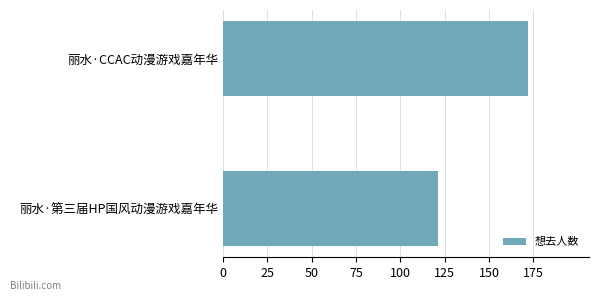

Rank the categories by value from highest to lowest.

丽水·CCAC动漫游戏嘉年华, 丽水·第三届HP国风动漫游戏嘉年华